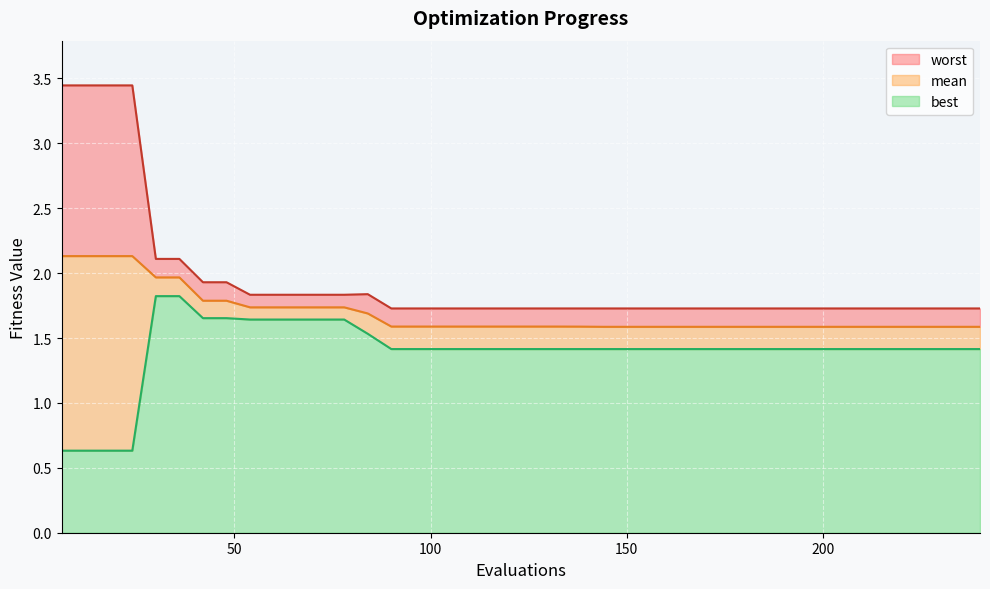

What is the difference between the second highest and second lowest values in the best series?

1.2